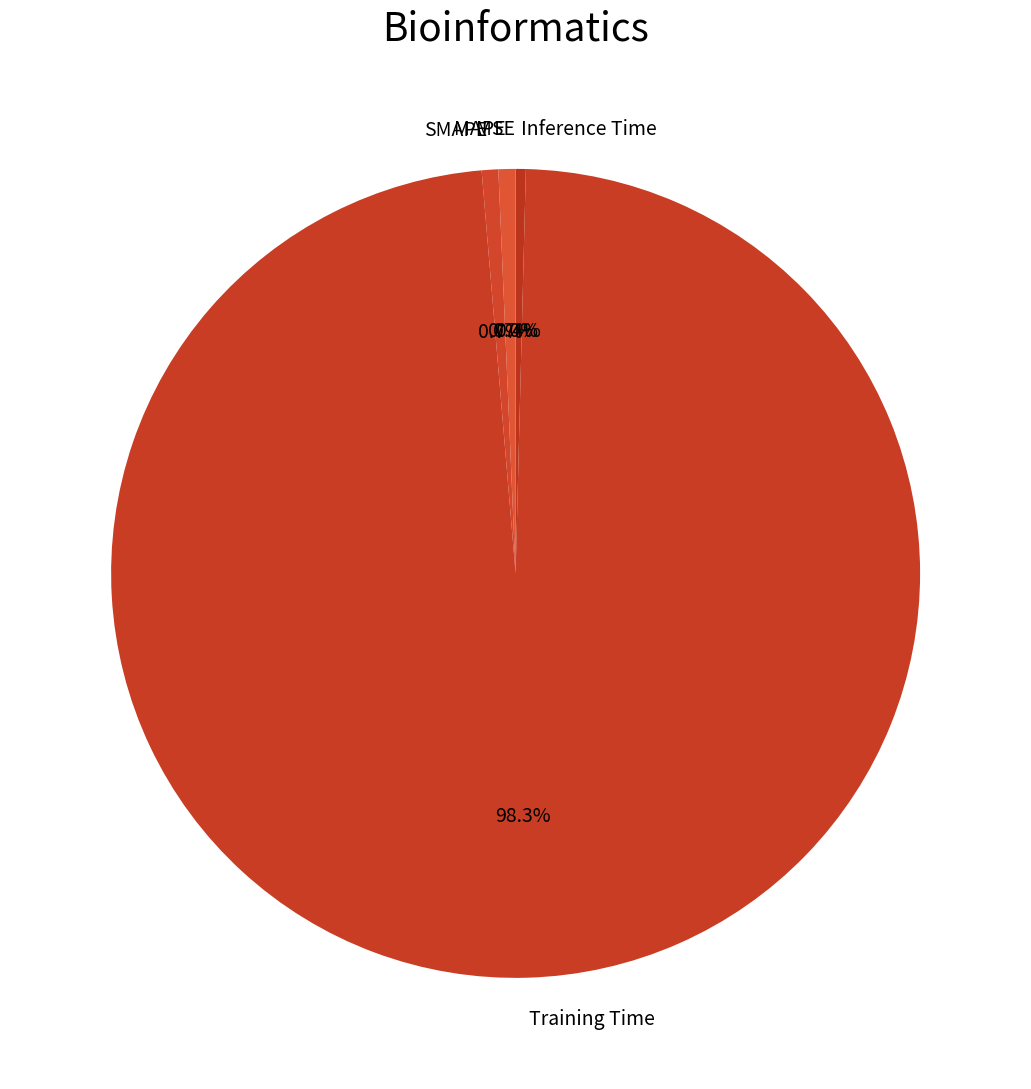

Do SMAPE and Inference Time together represent more than half of the pie?

No